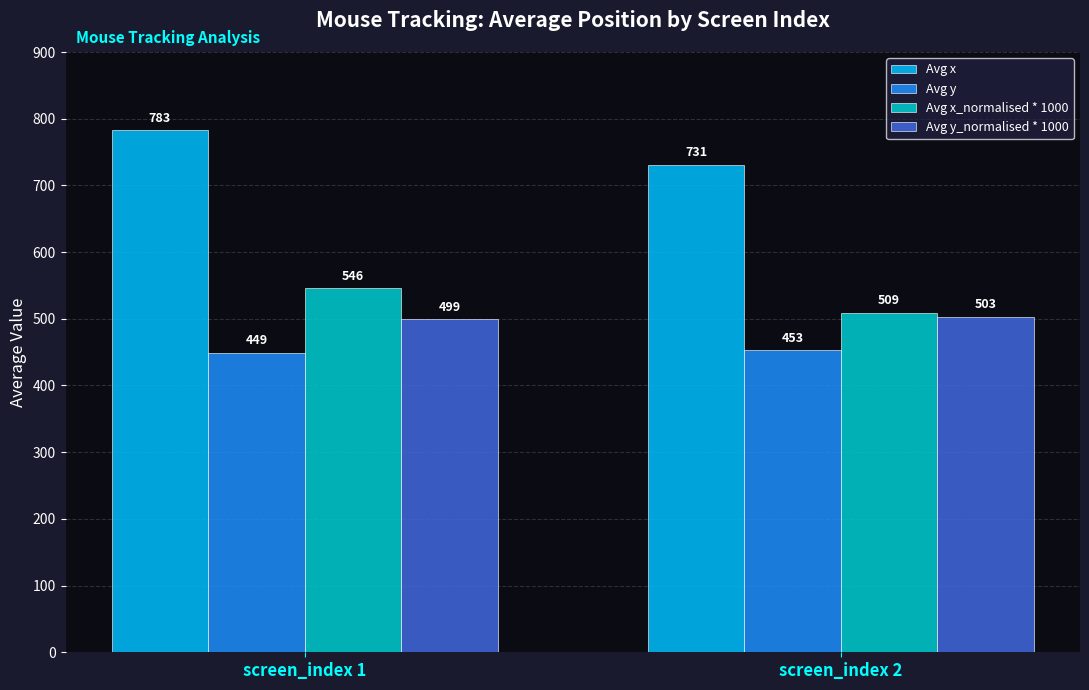

Is it true that Avg x_normalised * 1000 equals 509 at screen_index 2?

True